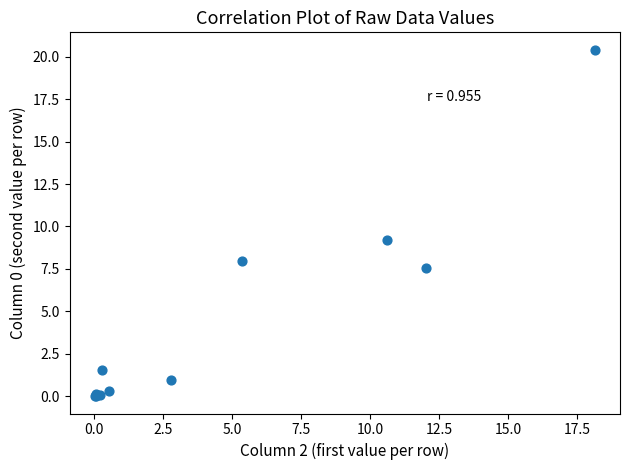

What Y value in the scatter plot is closest to 10?

9.2